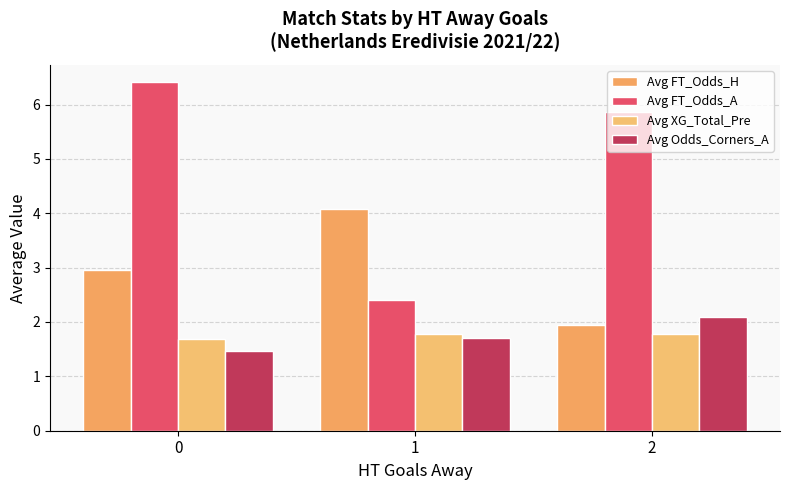

Reading left to right, list all the values displayed in this chart.

Avg FT_Odds_H: 0=2.9	1=4.1	2=1.9
Avg FT_Odds_A: 0=6.4	1=2.4	2=5.9
Avg XG_Total_Pre: 0=1.7	1=1.8	2=1.8
Avg Odds_Corners_A: 0=1.5	1=1.7	2=2.1